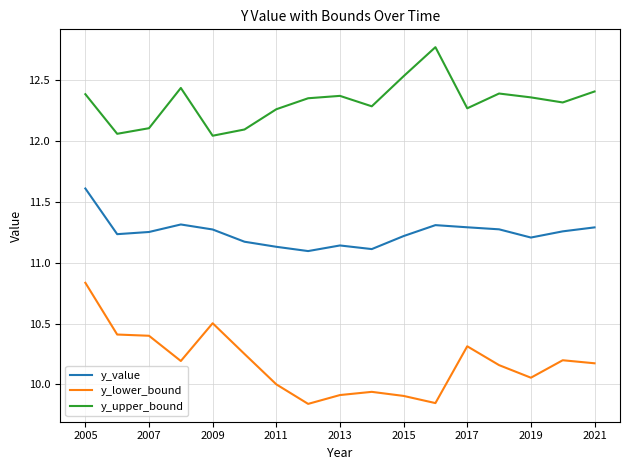

Rank the series by their maximum value, from highest to lowest.

y_upper_bound, y_value, y_lower_bound